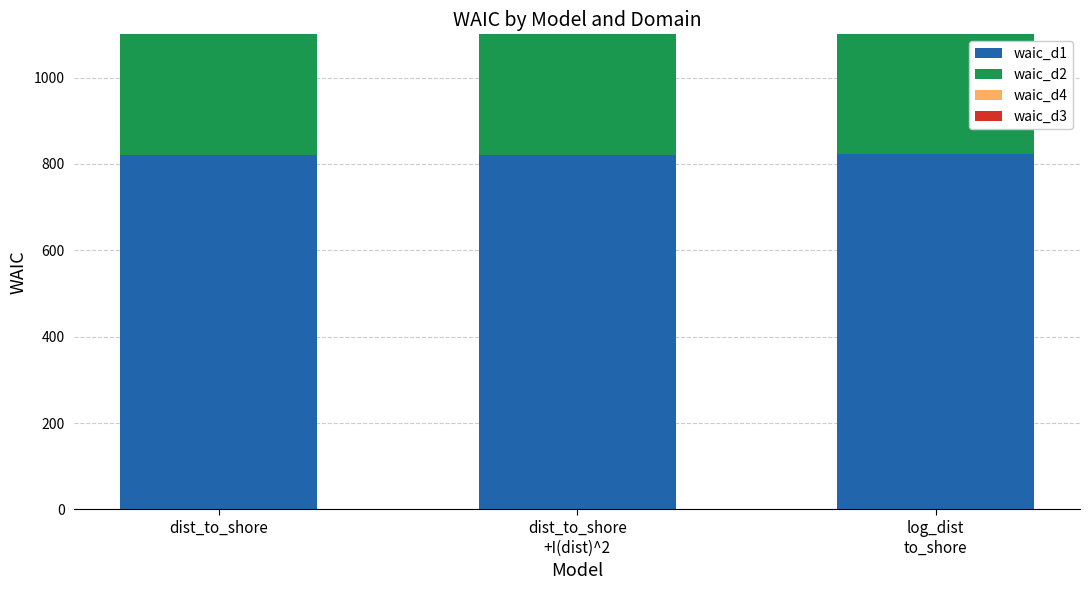

At how many categories does at least one series exceed 454?

3